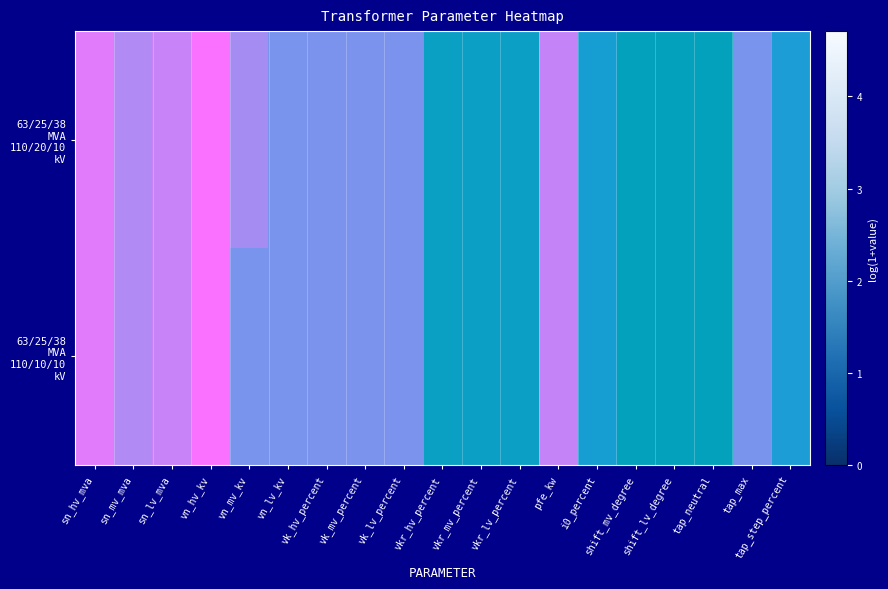

At which label is 63/25/38 MVA 110/20/10 kV closest to 2?

vn_lv_kv